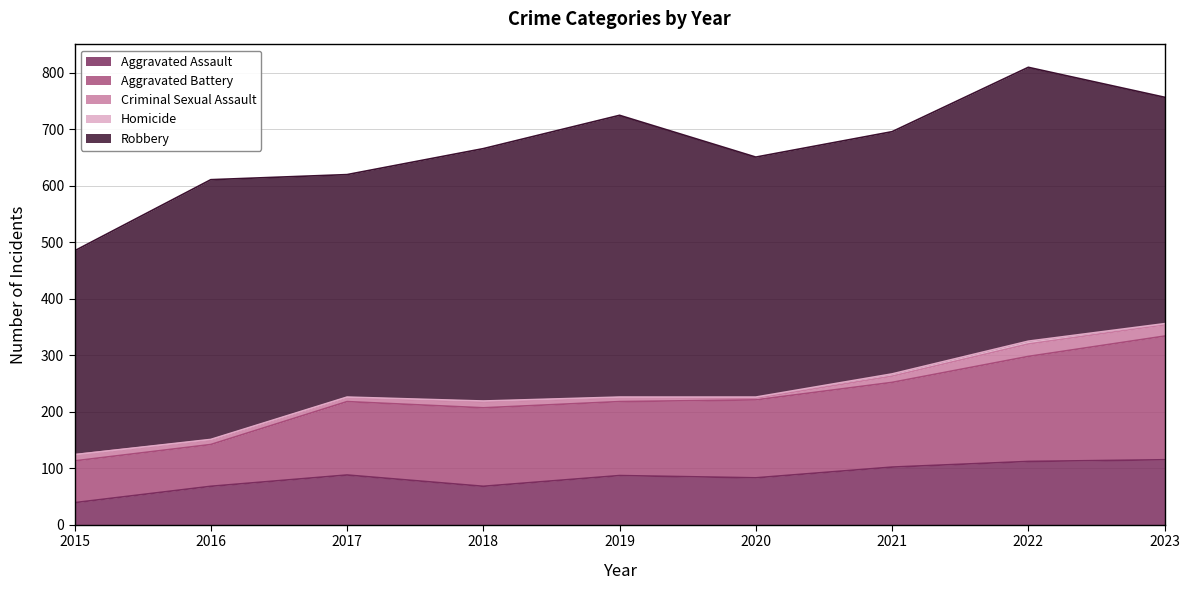

What is the difference between the maximum and minimum values in the Homicide series?

5